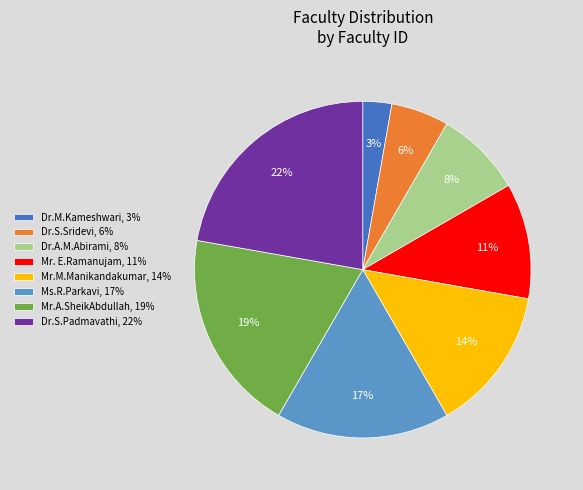

What percentage is the Mr.M.Manikandakumar slice, to the nearest percent?

14%